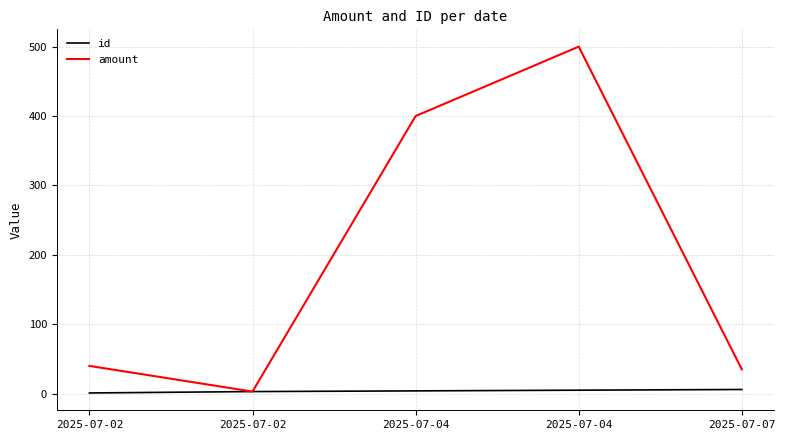

What is the smallest value displayed?

1